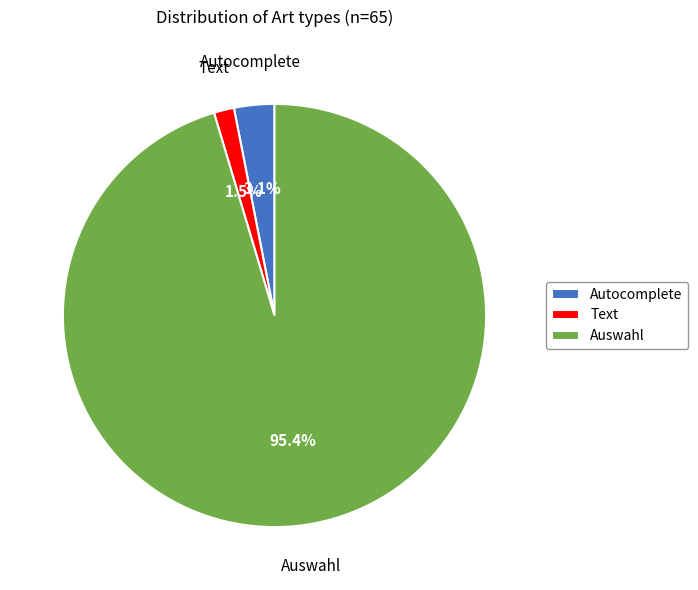

Rank the categories by value from highest to lowest.

Auswahl, Autocomplete, Text